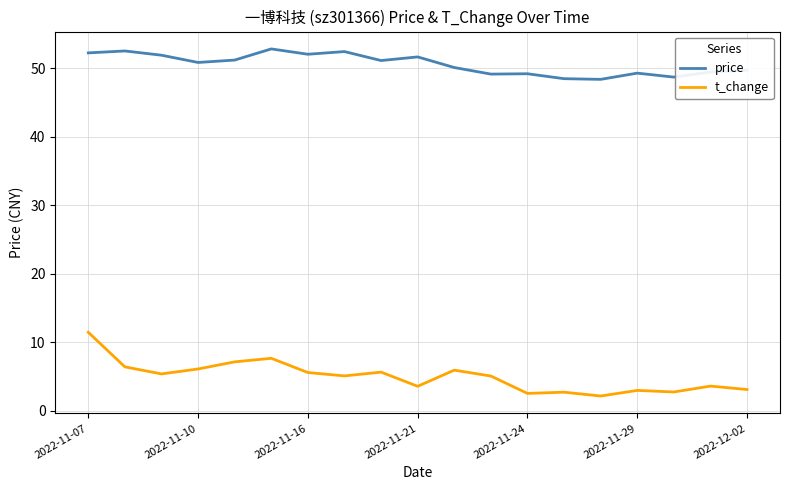

Does the chart display data point markers on the line(s)?

No